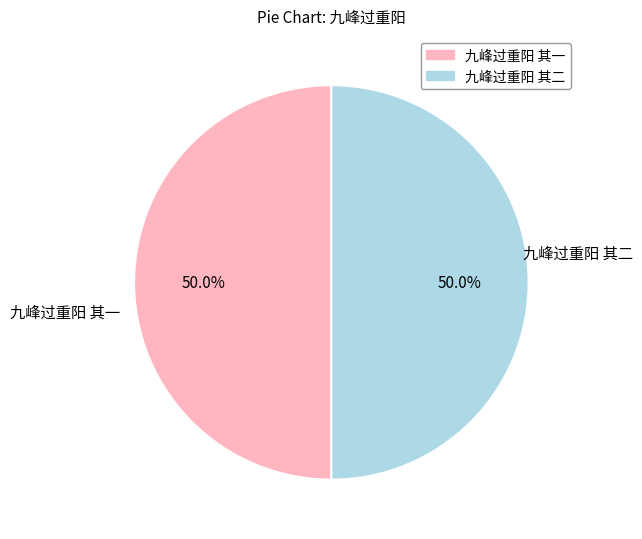

What portion of the pie excludes 九峰过重阳 其一?

50.0%